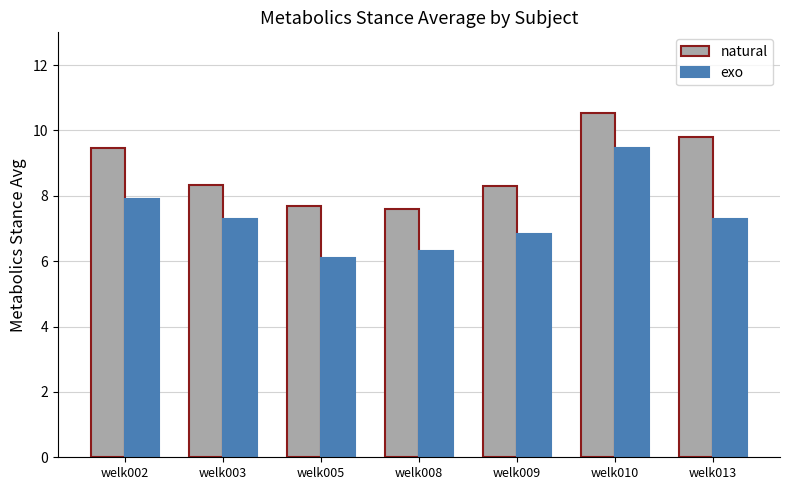

True or false: natural has a value of 13.3 at welk009.

False